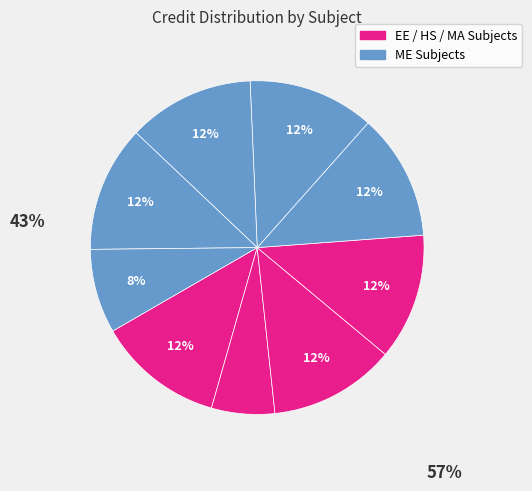

How many segments does this pie chart have?

9